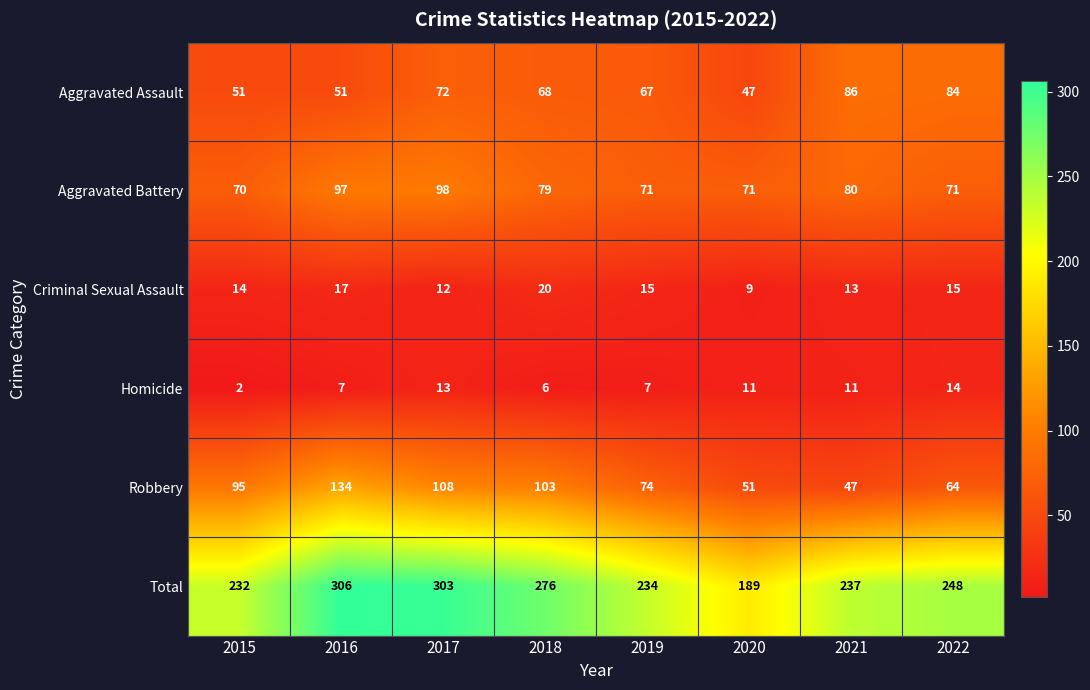

At which category does the chart reach its minimum across all series?

2015